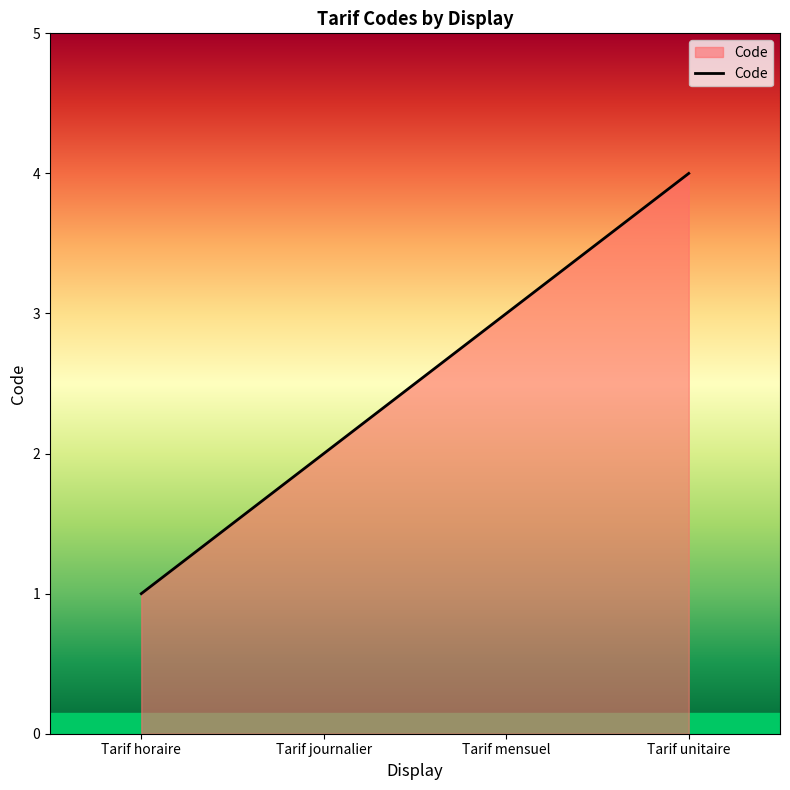

True or false: the data has more than 0 interior local peaks.

False